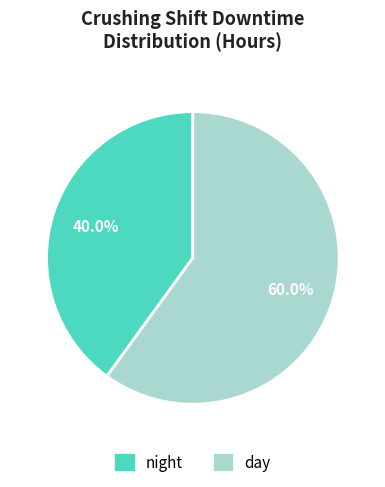

How many segments does this pie chart have?

2